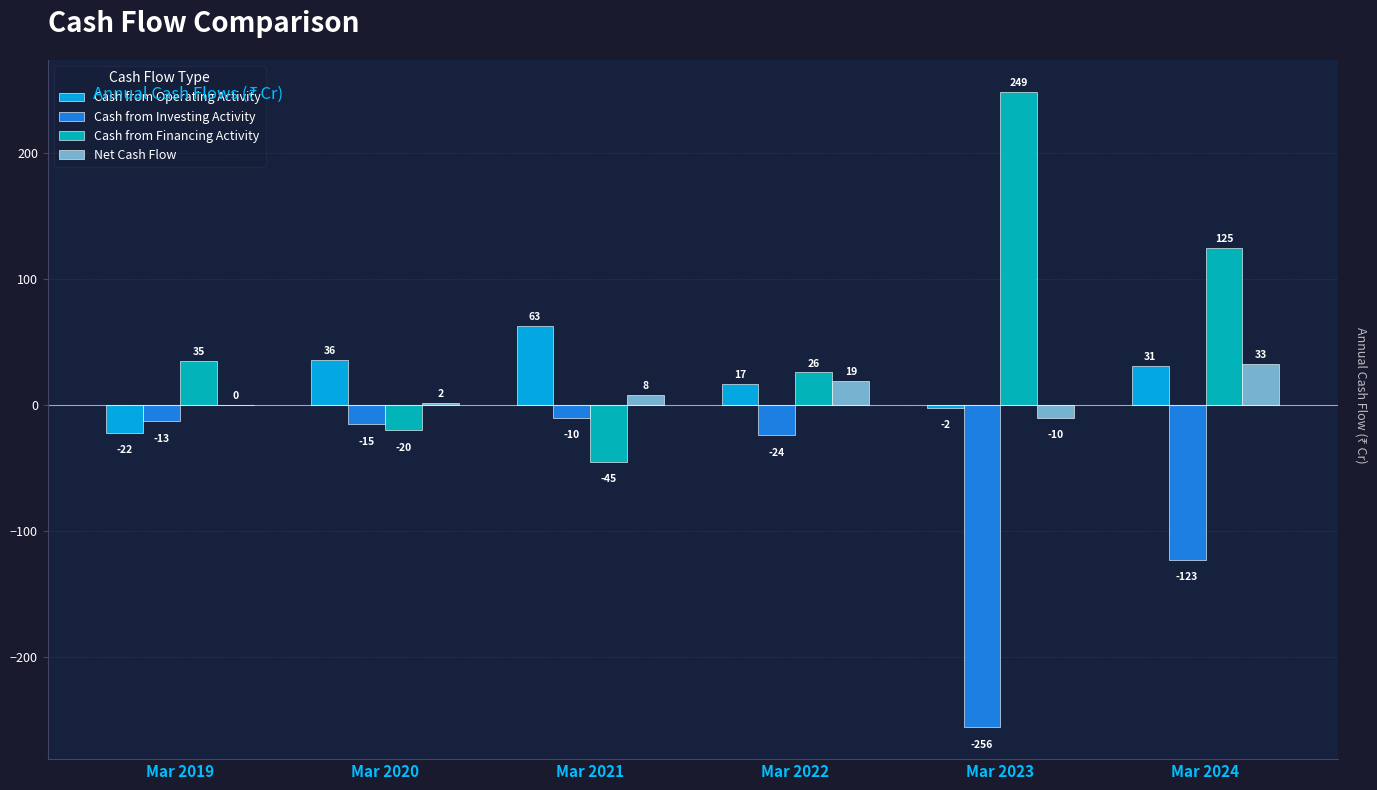

The value of Cash from Financing Activity at Mar 2022 is 7. True or false?

False